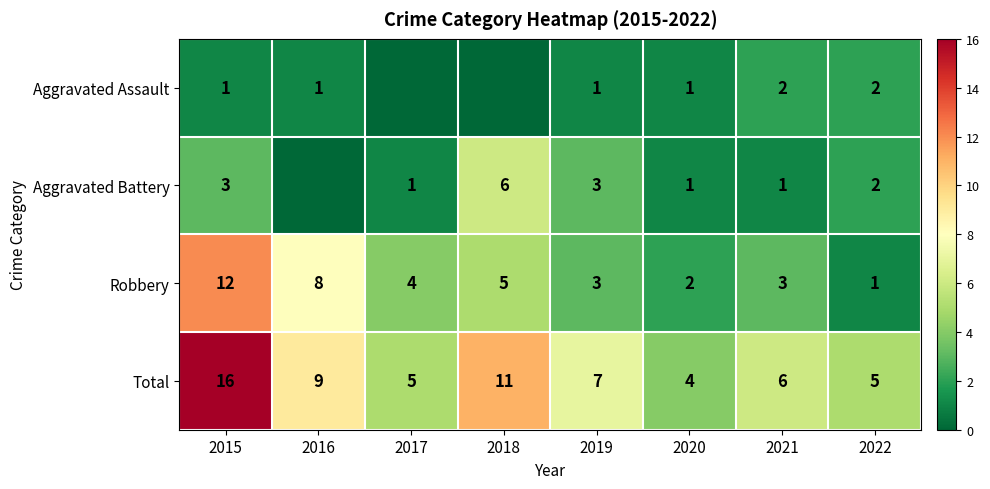

How many data points does each series have?

8